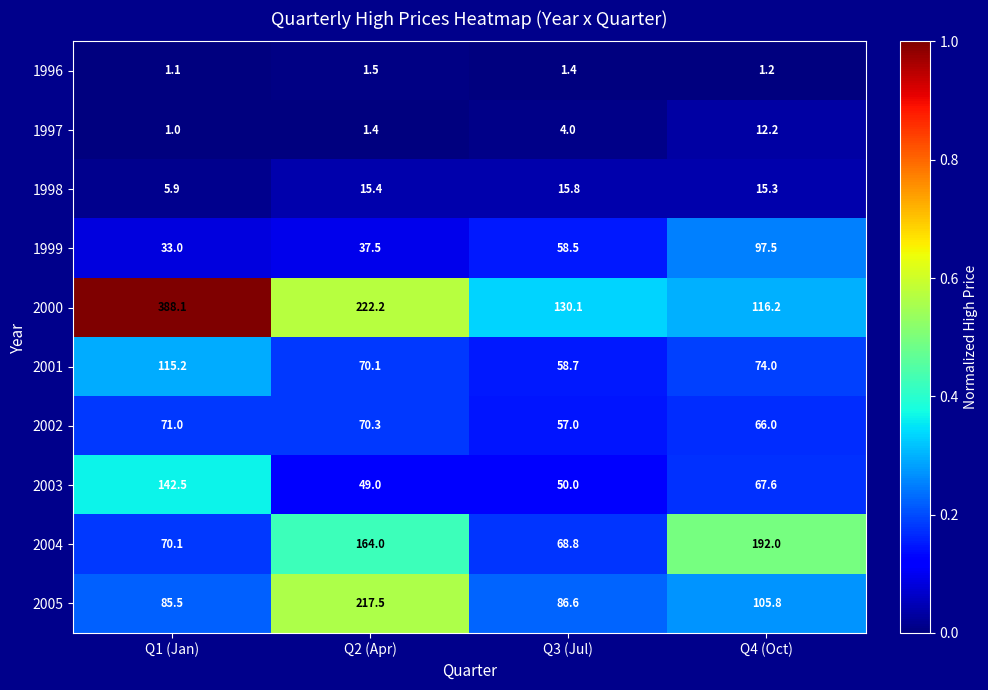

Between Q2 (Apr) and Q4 (Oct), which series saw the biggest shift?

2005